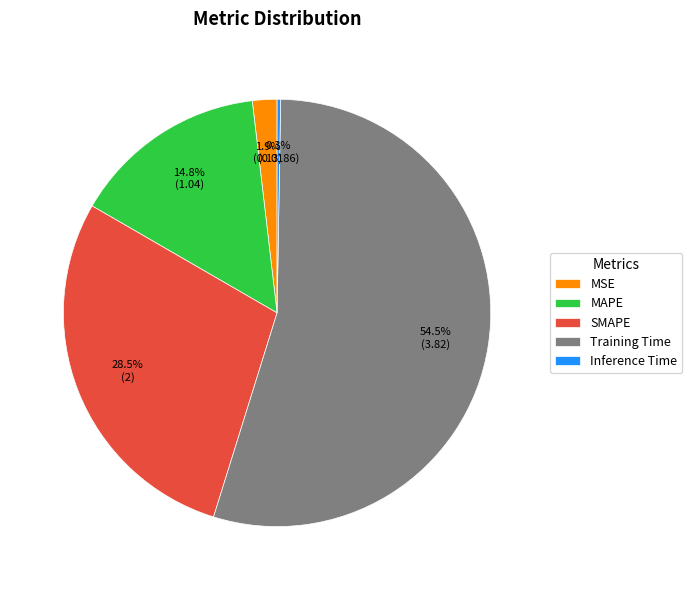

Is there any slice that represents more than half of the pie?

Yes